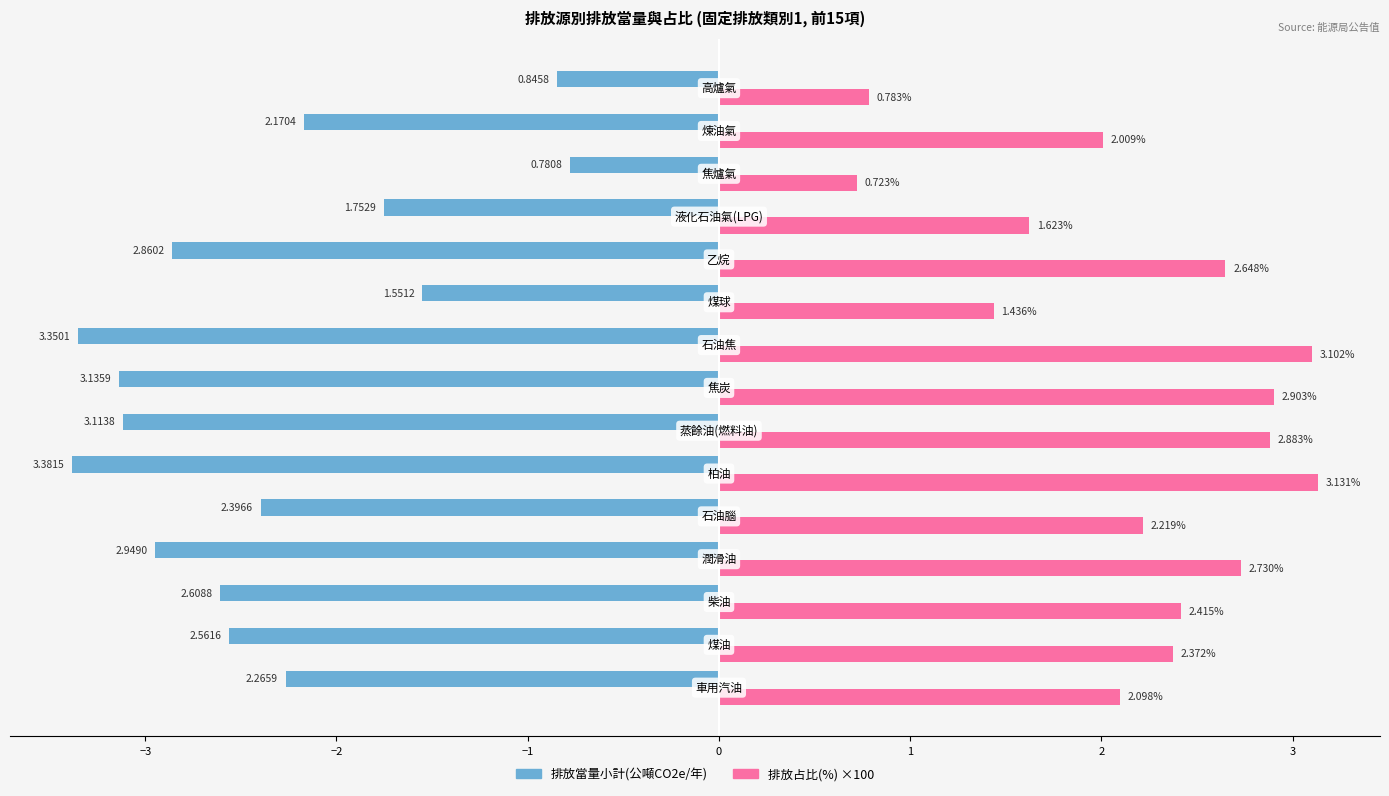

What is the average value of the 排放當量小計(公噸CO2e/年) series?

-2.4